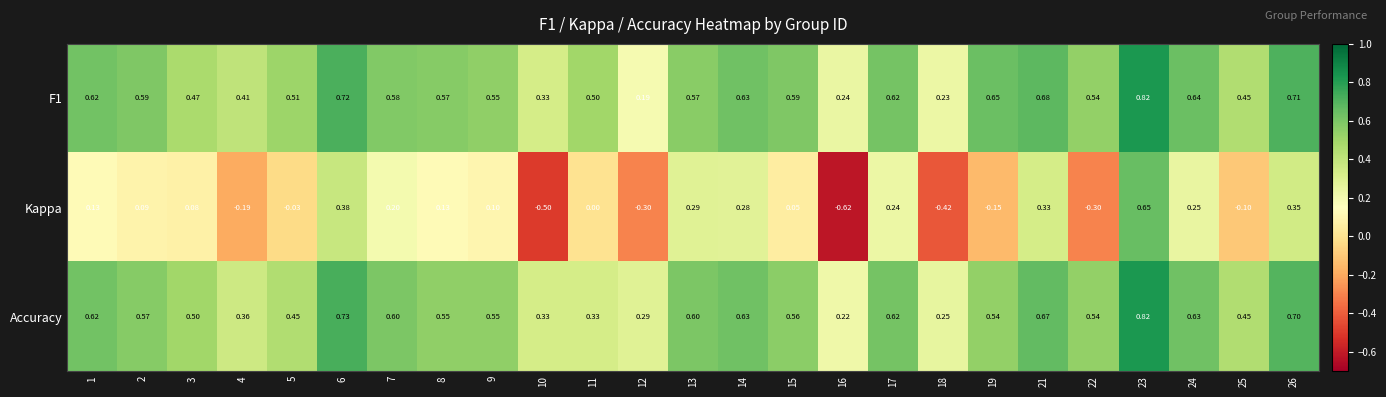

Is the value of F1 at 12 greater than the value of Accuracy at 7?

No